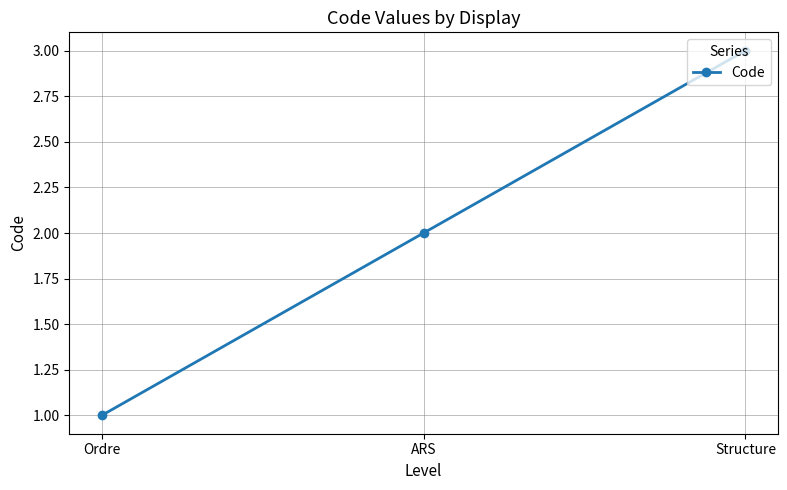

The chart shows a value of 2 at ARS. True or false?

True